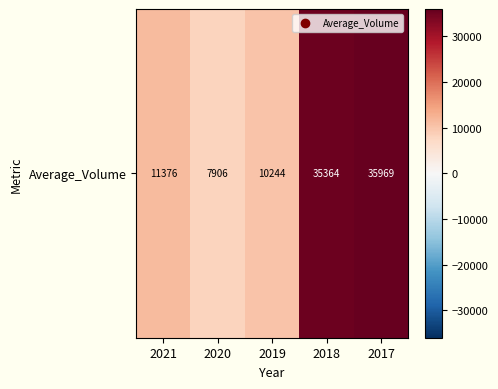

Between 2018 and 2019, which is larger?

2018